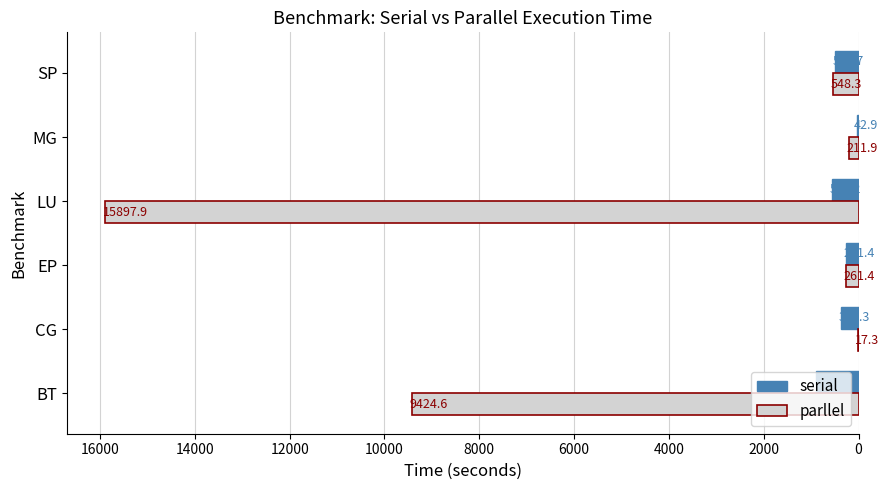

Which series has the largest total across all categories?

parllel